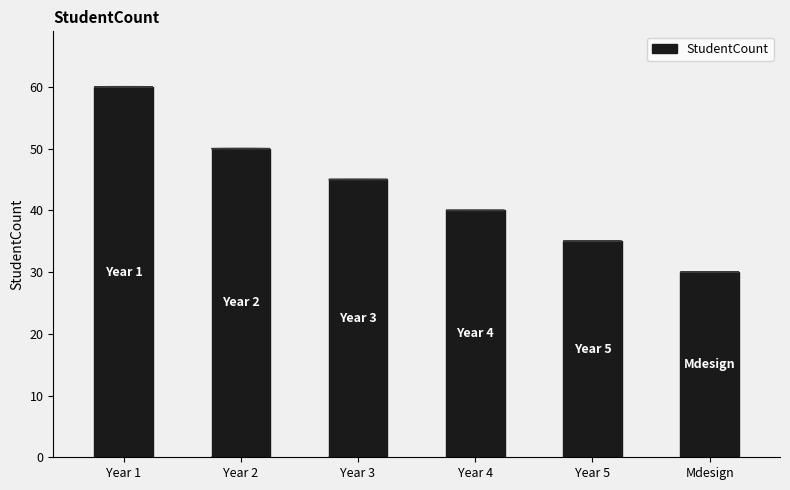

What is the change in value from Year 2 to Year 4?

-10